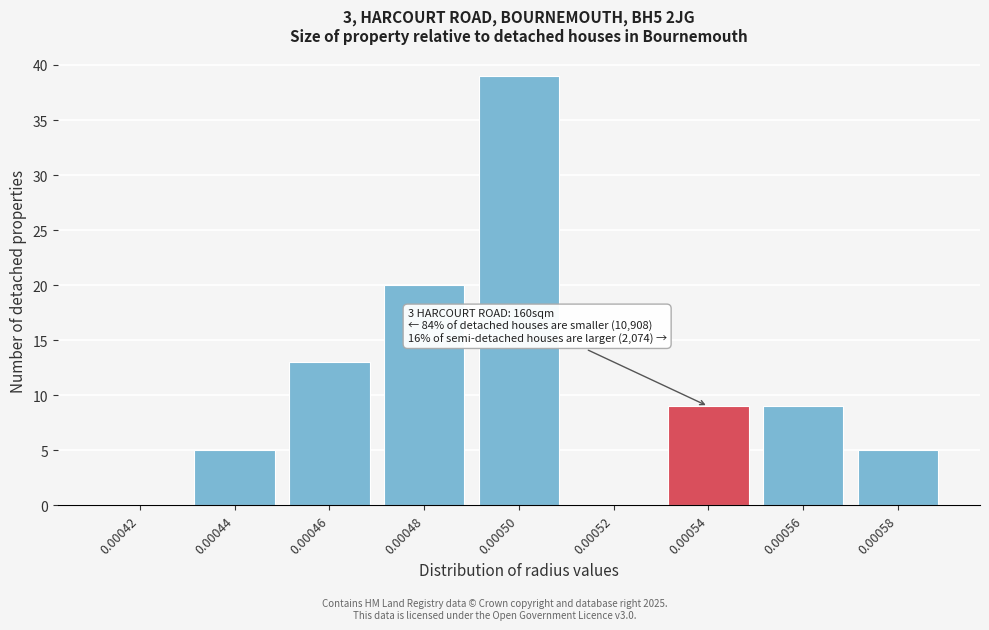

Reading left to right, extract all data points from this chart.

0.00042=0	0.00044=5	0.00046=13	0.00048=20	0.00050=39	0.00052=0	0.00054=9	0.00056=9	0.00058=5